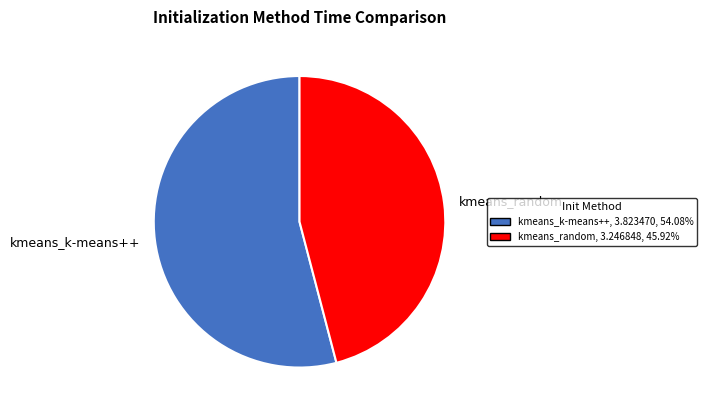

Is there a majority slice in this chart?

Yes